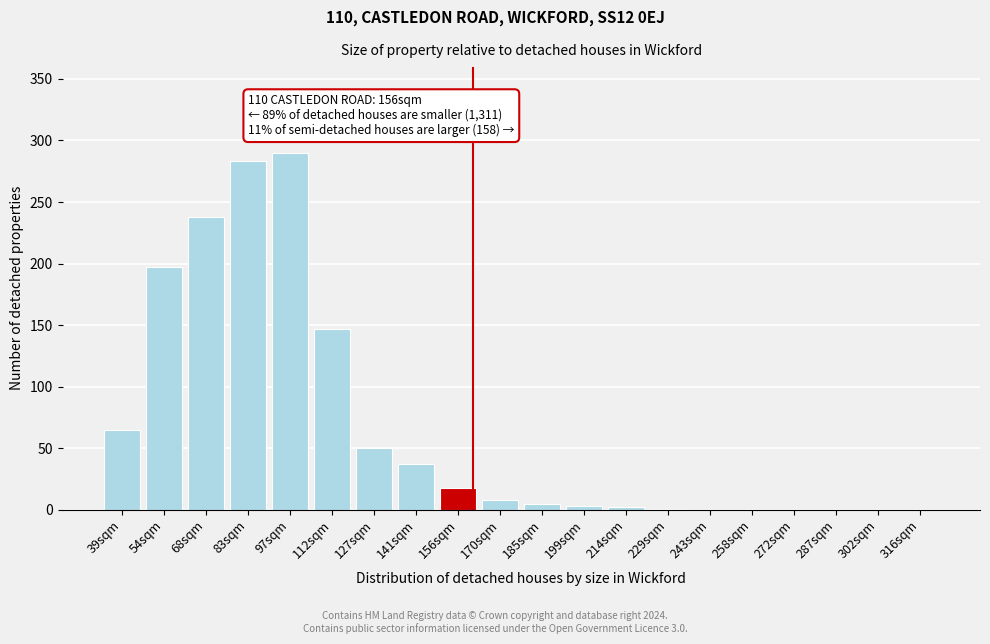

What is the sum of all values?

1344